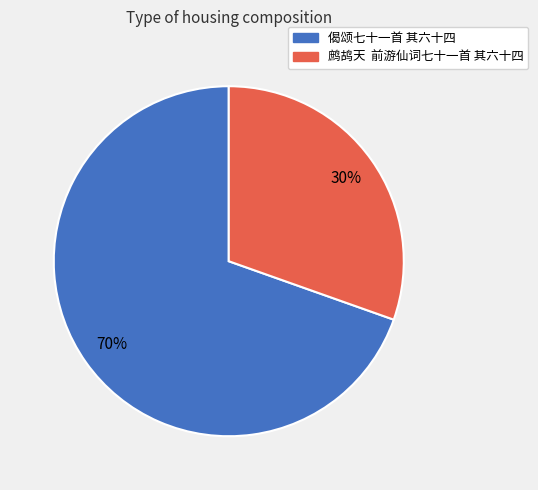

Is there any slice that represents more than half of the pie?

Yes